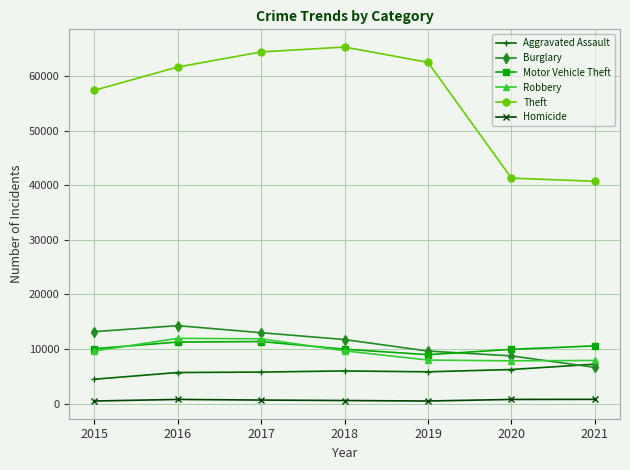

Where is Theft nearest to the value 52994?

2015